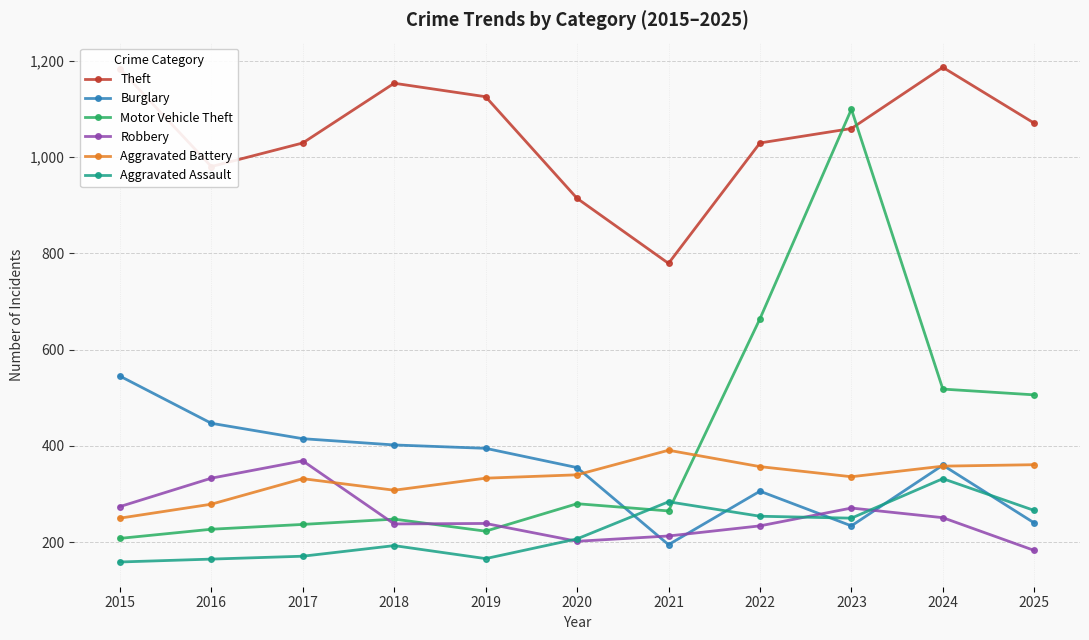

What is the greatest value displayed?

1186